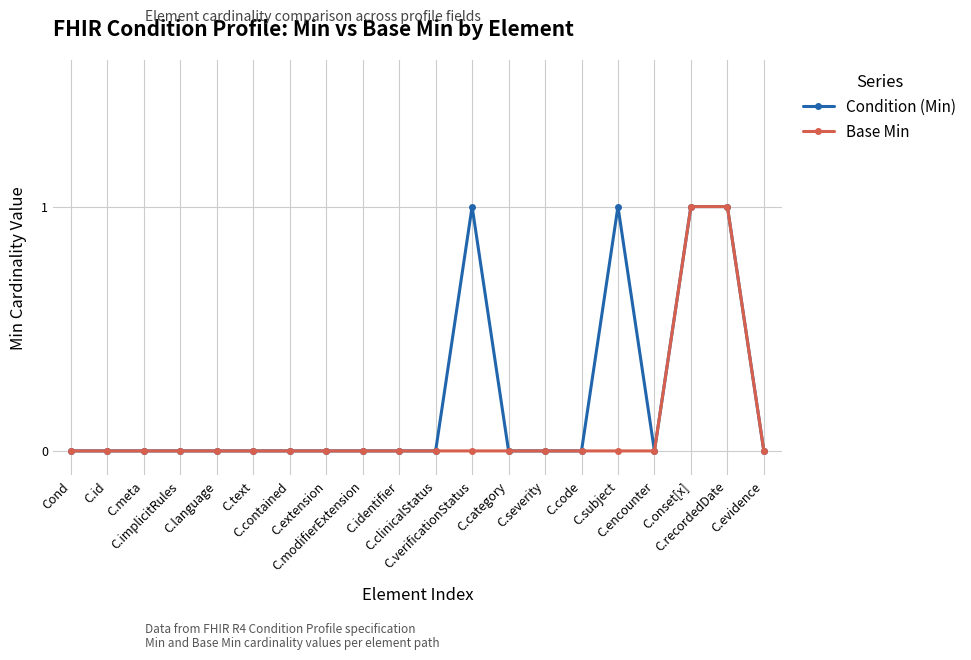

How many lines are shown in the chart?

2